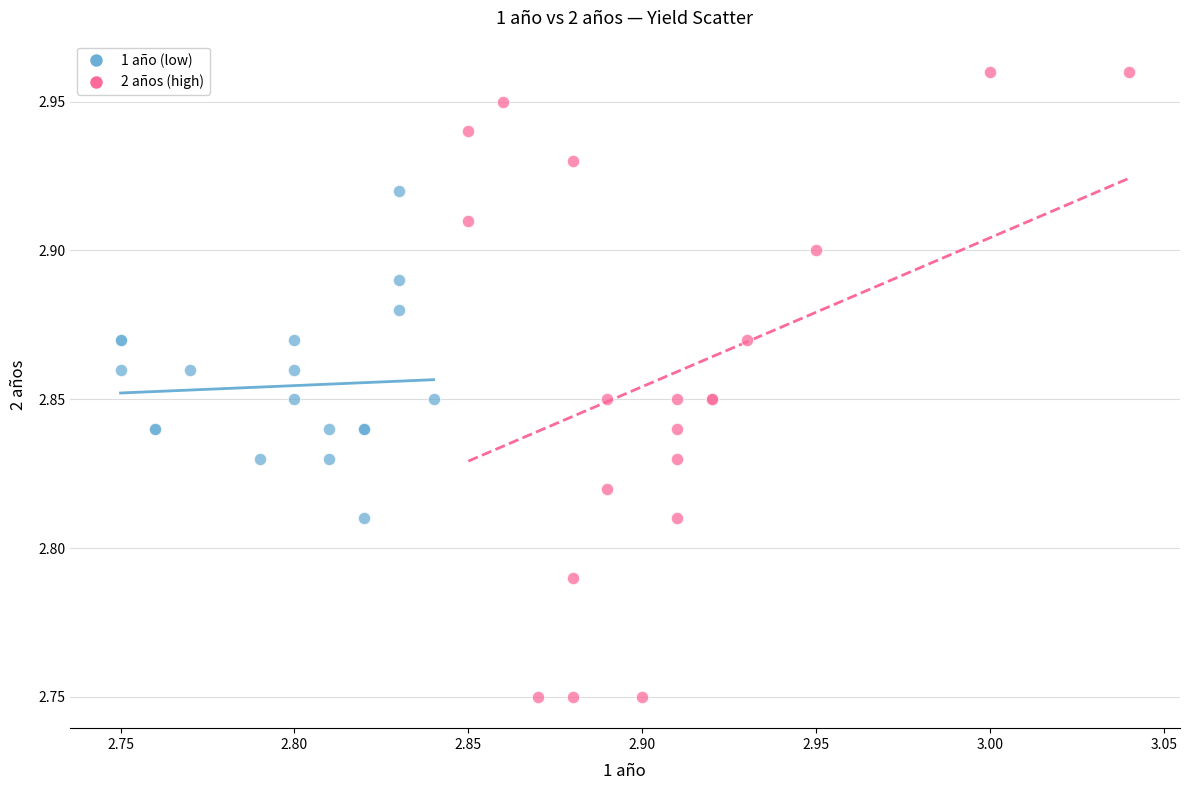

Which series reaches the minimum Y coordinate?

2 años (high)